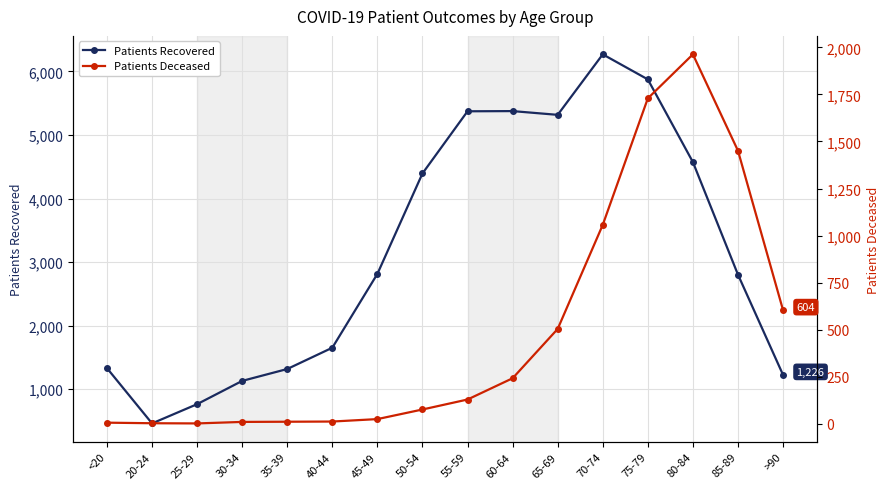

What is the difference between the highest and lowest values at 85-89?

1352